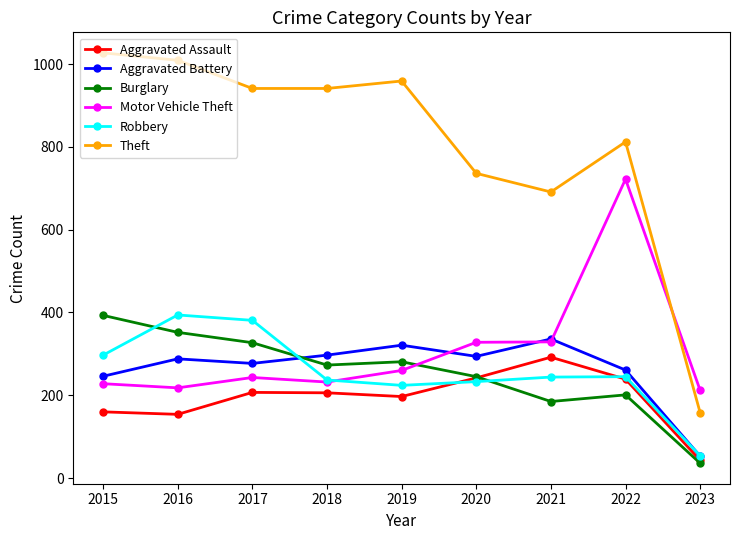

What is the sum of the Aggravated Battery values at 2019 and 2016?

609